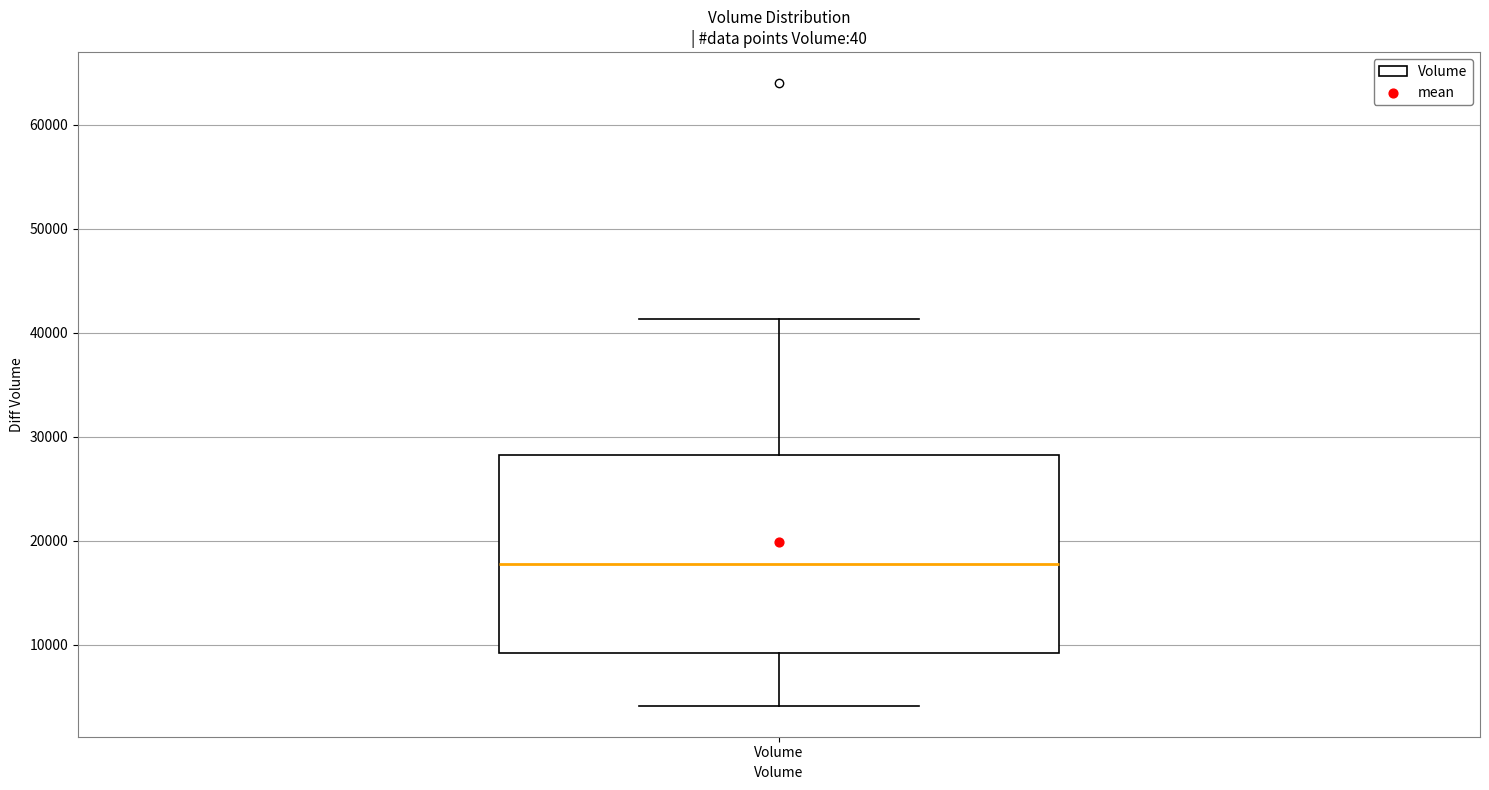

Read this box plot against the y-axis: the position of the median line, the range covered by the box, and the ends of both whiskers. The values are not printed on the chart, so give them approximately, as read against the axis.

median 18000, box 9000 to 28000, whiskers 4000 to 41000